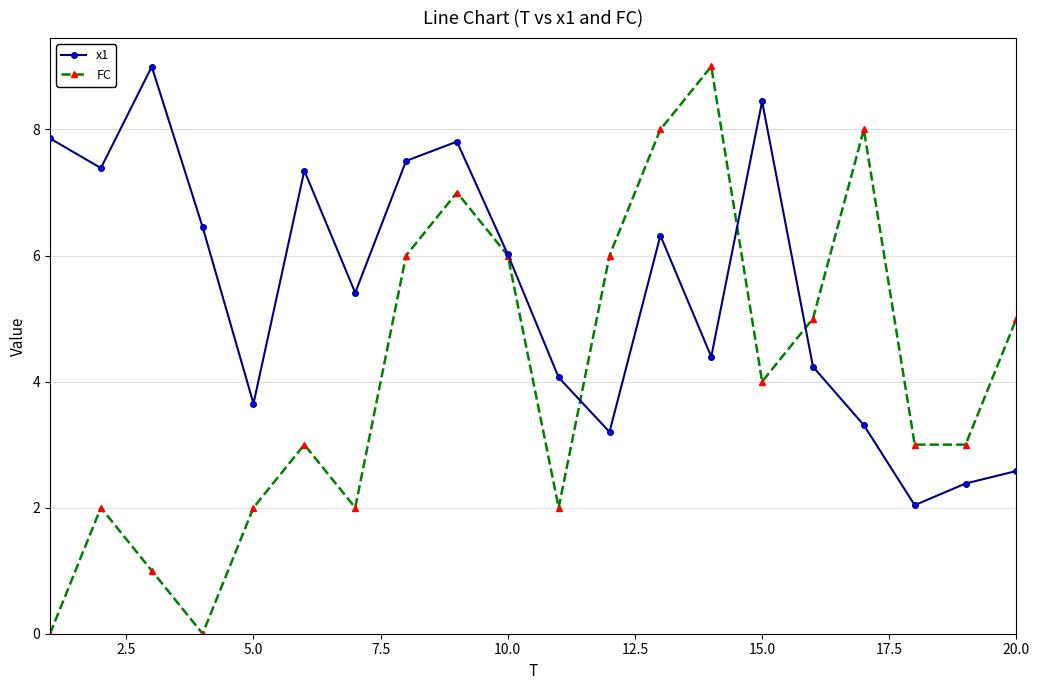

Which series ends up on top after the final intersection of FC and x1?

FC